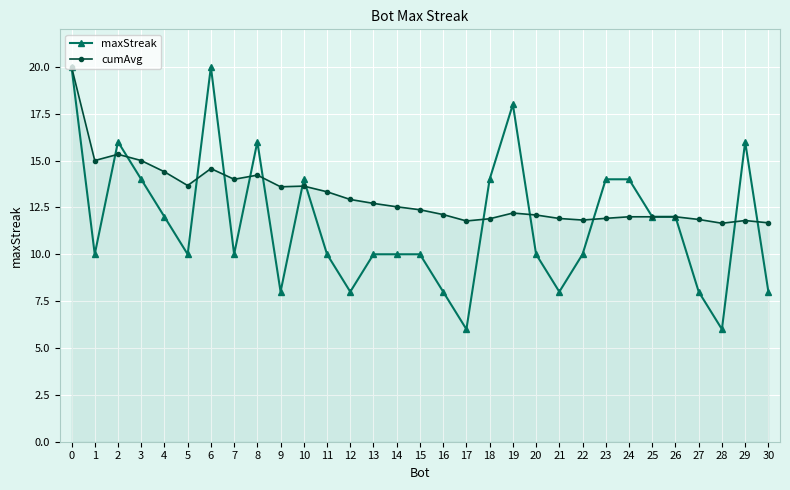

What are all the series names shown in the legend?

maxStreak, cumAvg